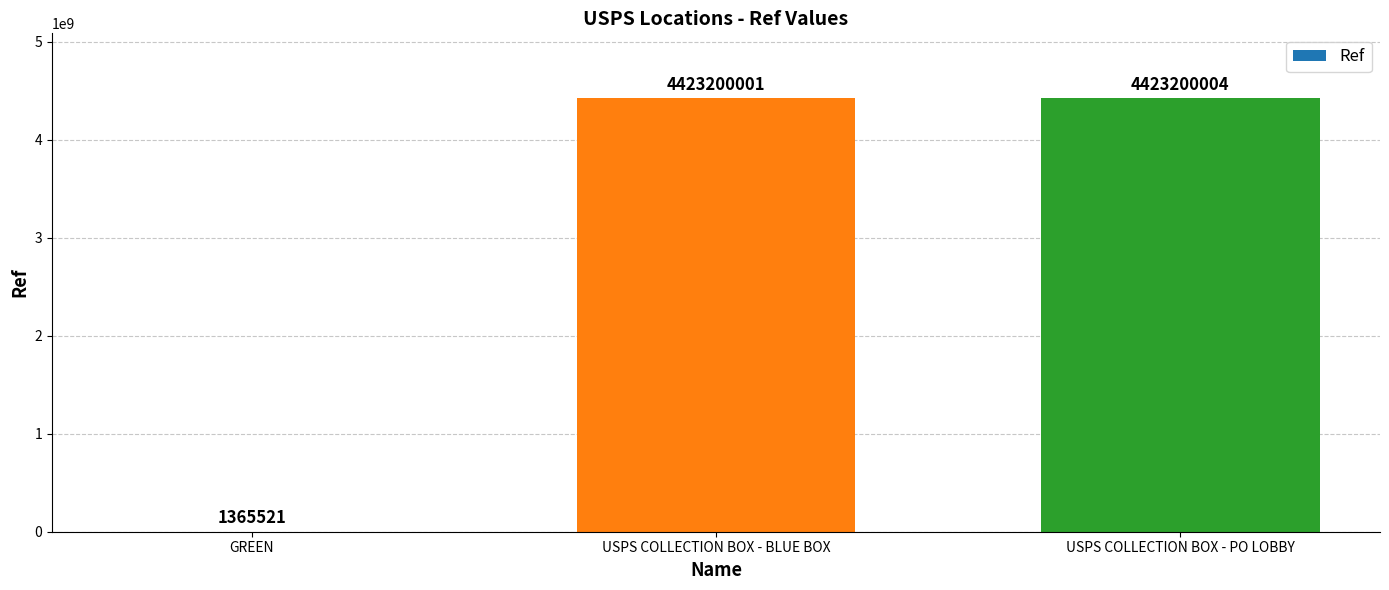

How many series are shown in this chart?

1